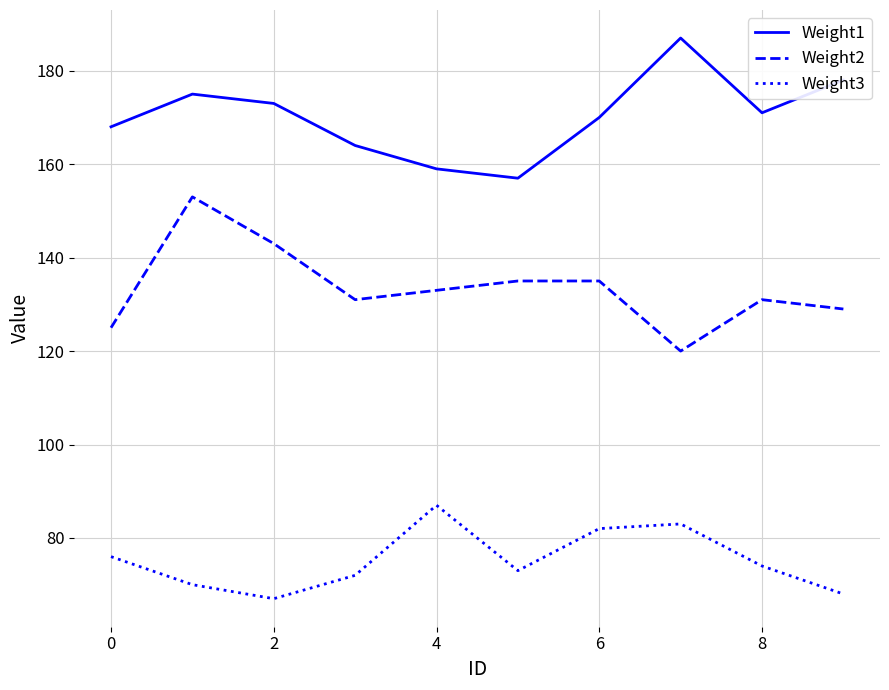

List the series in order of their overall mean, lowest first.

Weight3, Weight2, Weight1